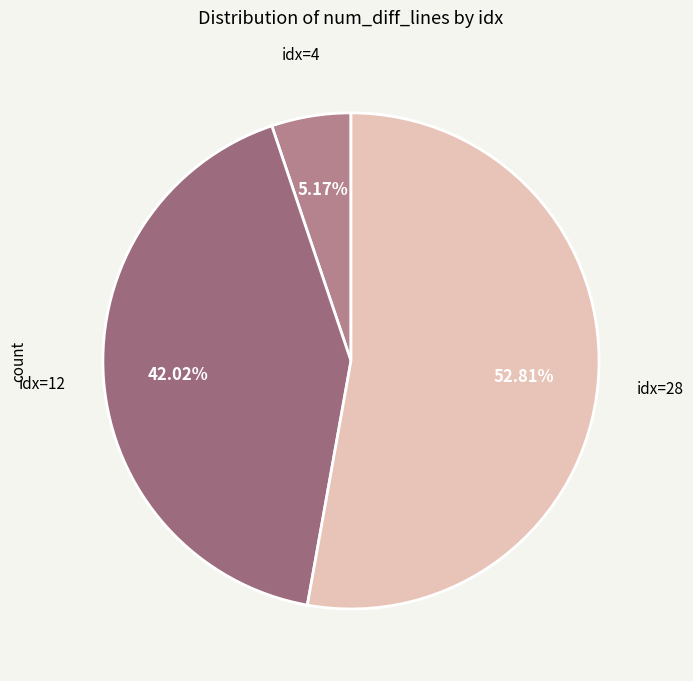

How many slices are in this pie chart?

3